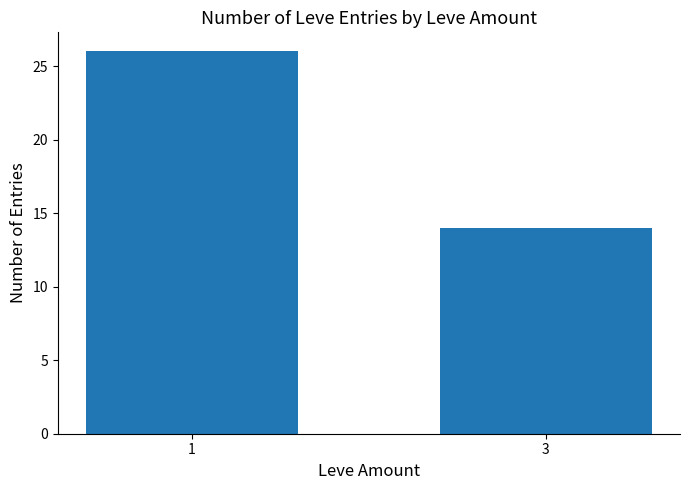

List the labels in order of value, smallest first.

3, 1